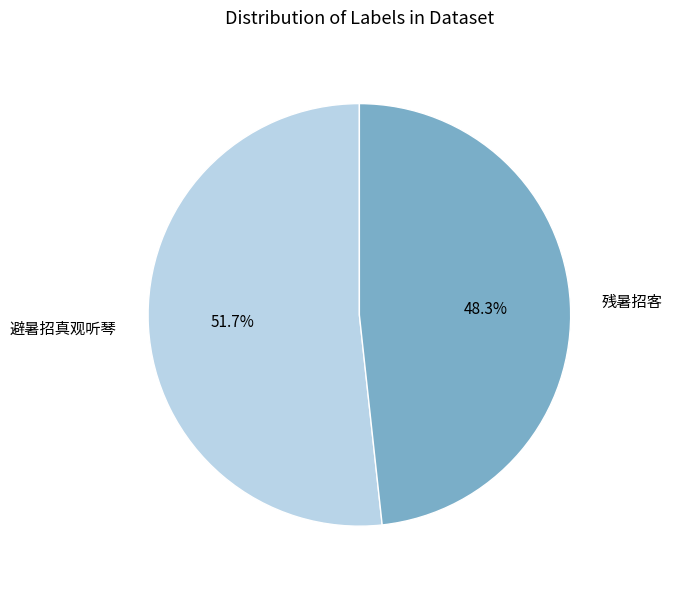

Does any single category account for the majority?

Yes